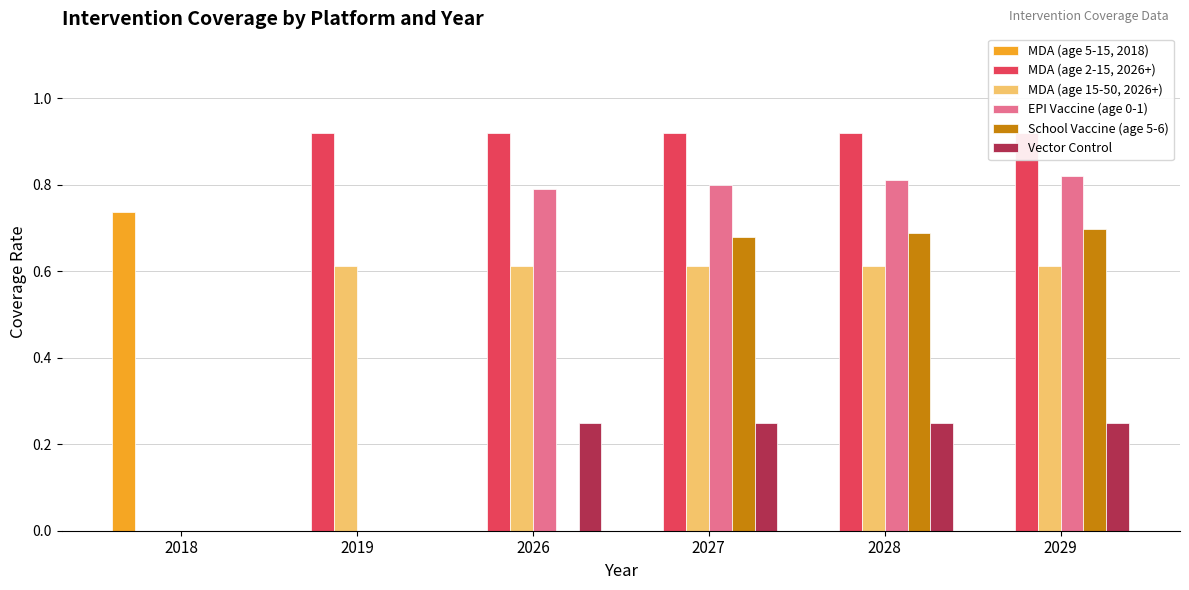

Between 2018 and 2026, which series saw the biggest shift?

MDA (age 2-15, 2026+)